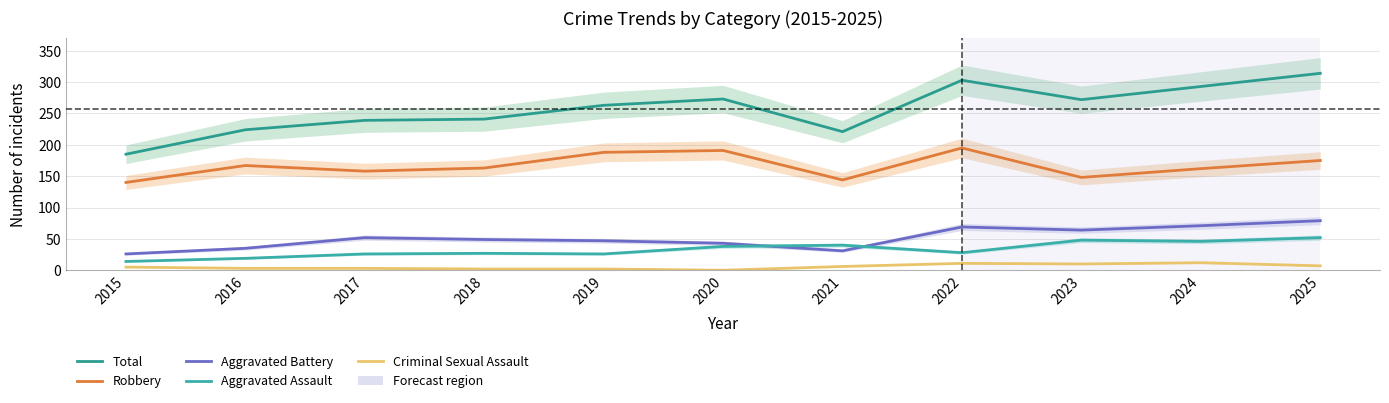

Rank the categories by Criminal Sexual Assault value from highest to lowest.

2024, 2022, 2023, 2025, 2021, 2015, 2016, 2017, 2018, 2019, 2020